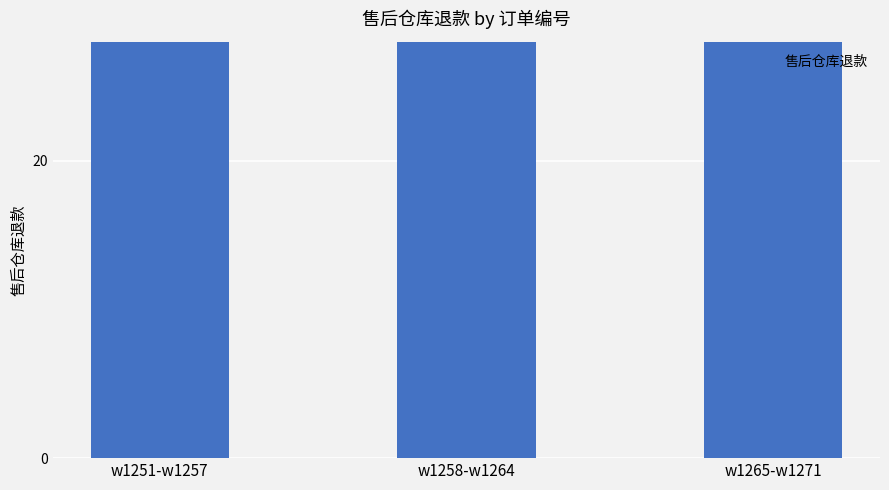

Is it true that the value at w1251-w1257 is 35?

True